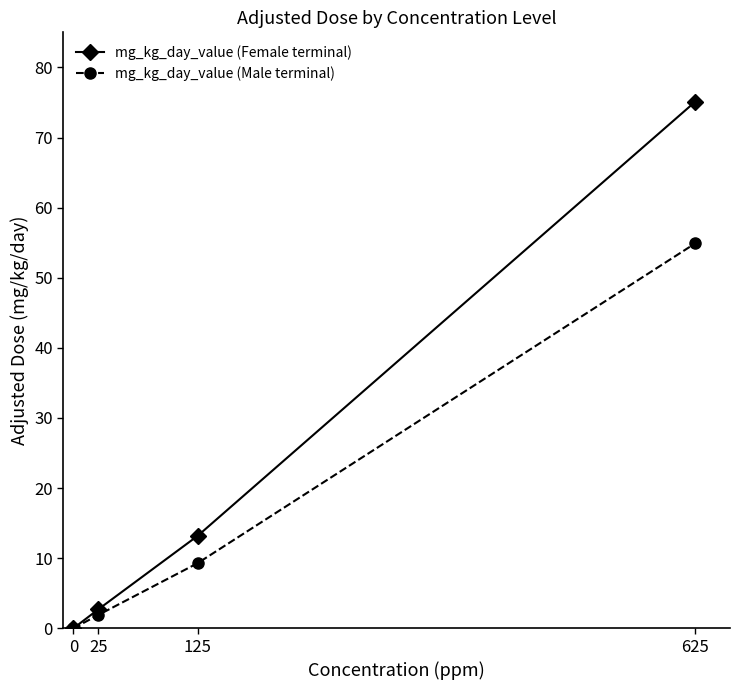

At how many categories does at least one series exceed 11?

2